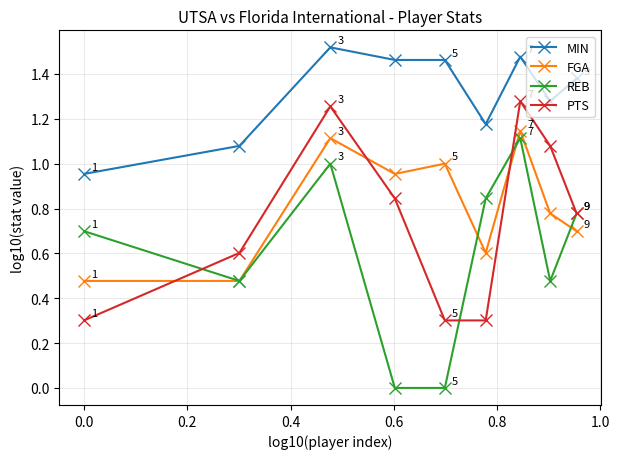

How many lines are shown in the chart?

4